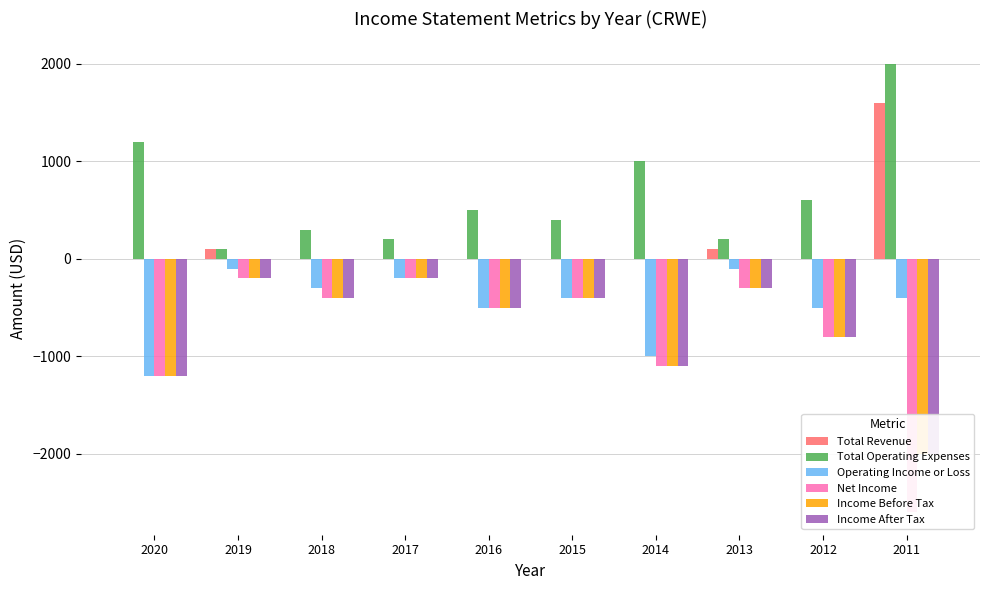

What is the sum of all Operating Income or Loss values?

-4700